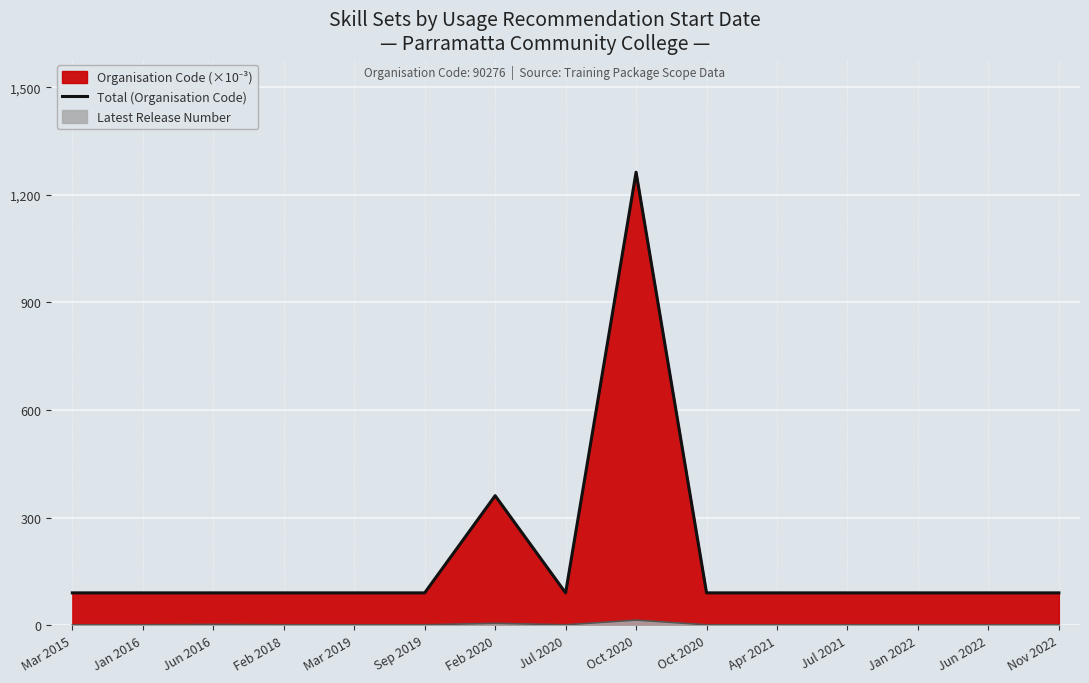

What is the approximate value at Oct 2020, to the nearest 10?

90